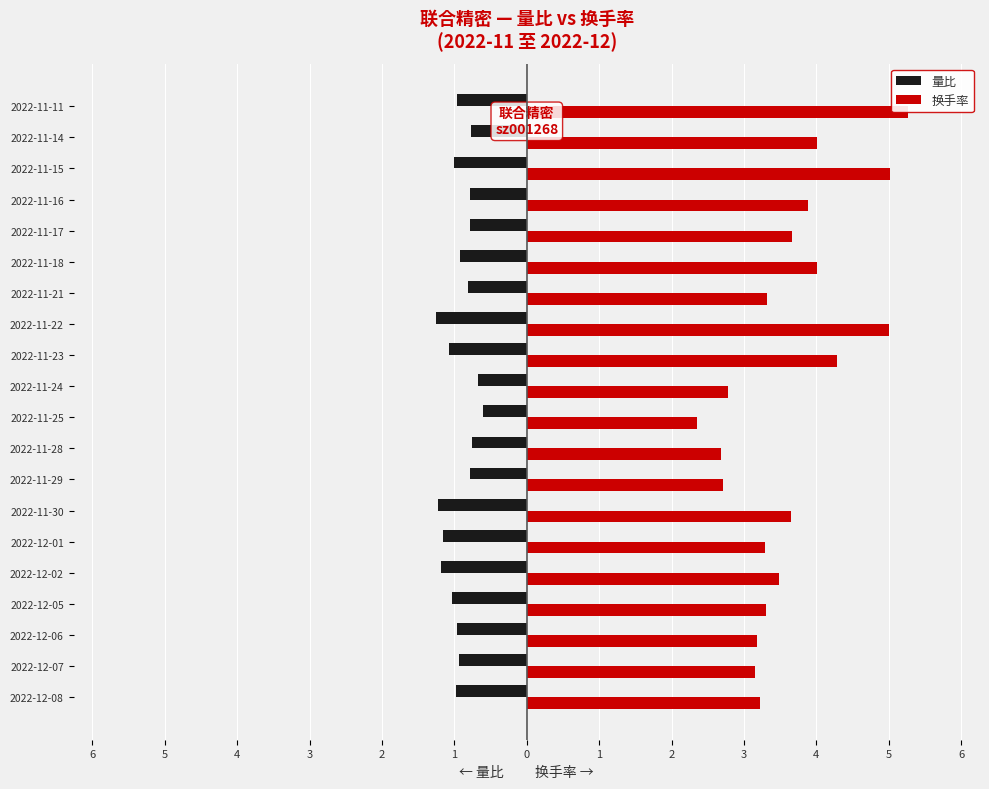

What is the total value across all series at 2022-12-02?

2.3